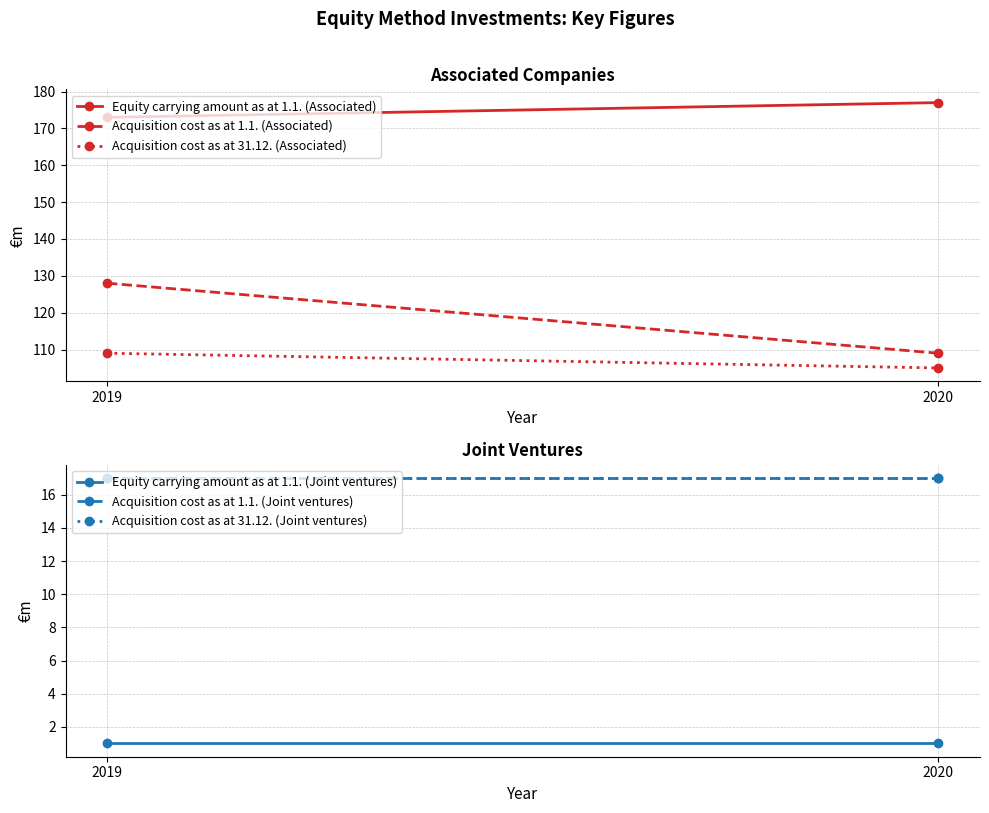

What is the highest value of the Acquisition cost as at 31.12. (Associated) series?

109